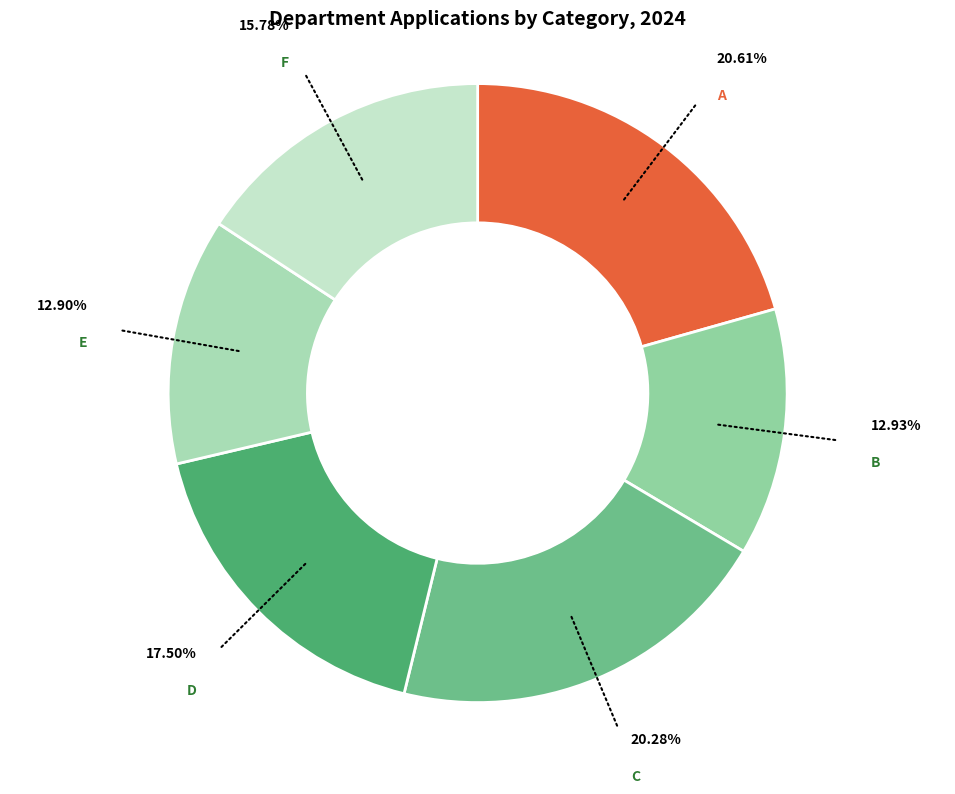

How many slices are in this pie chart?

6